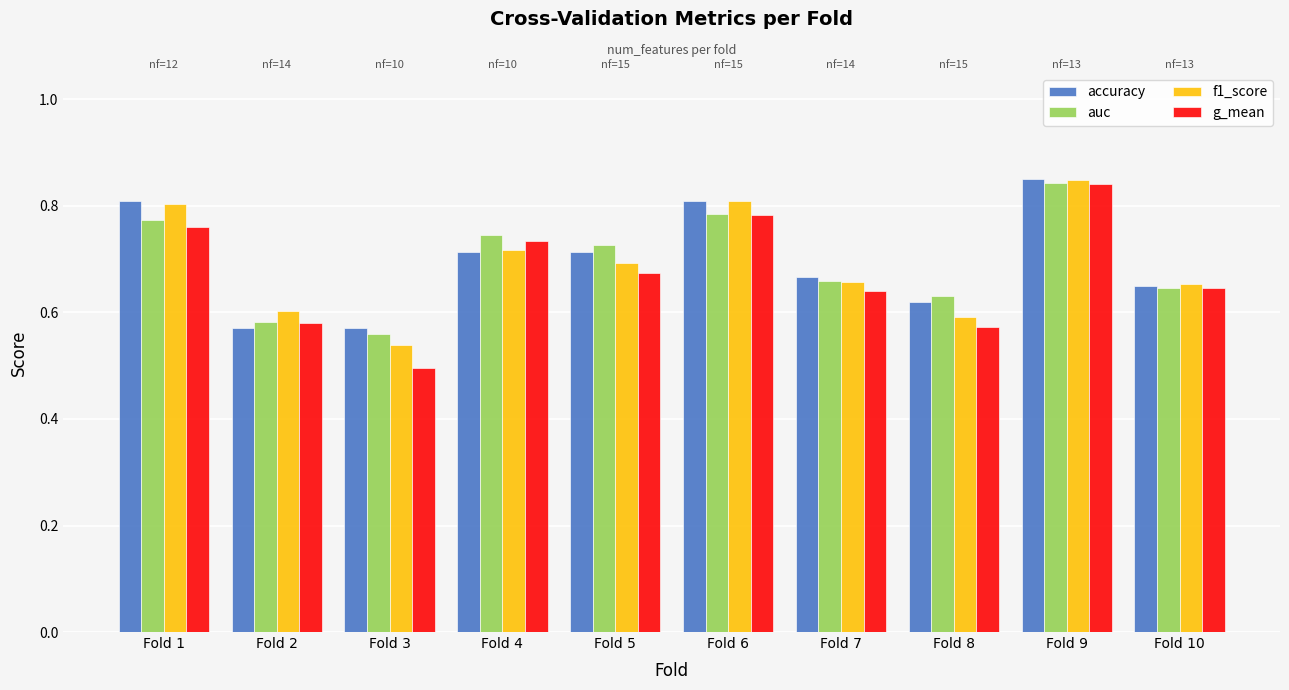

Which series has the largest total across all categories?

accuracy